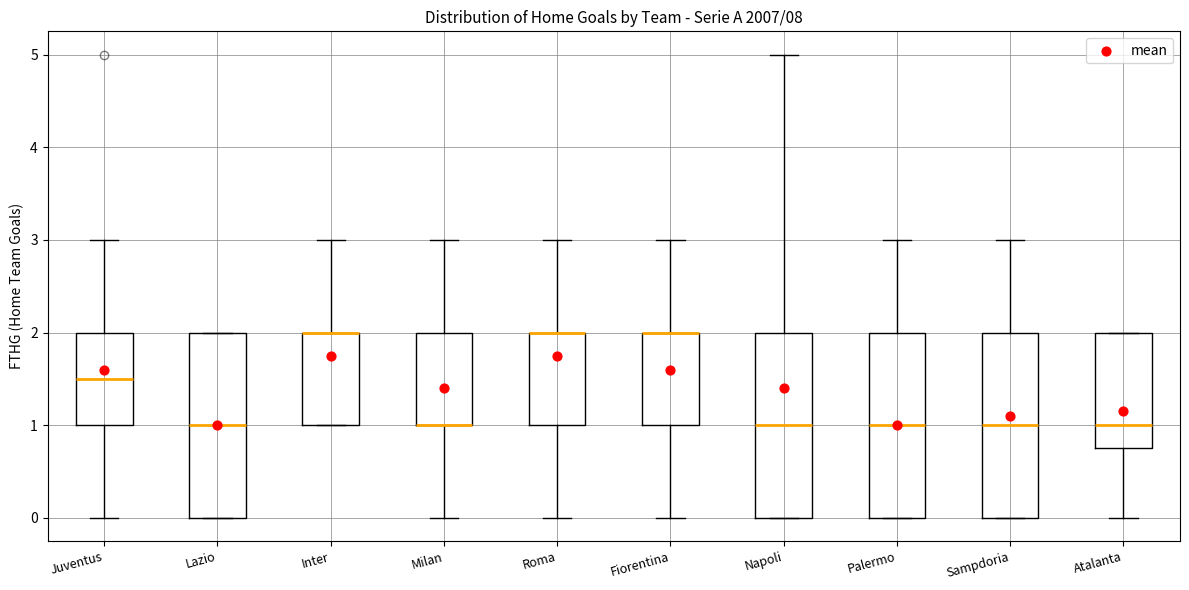

Where is the lower edge of the box for Sampdoria on the y-axis? The values are not printed on the chart, so give them approximately, as read against the axis.

0.0